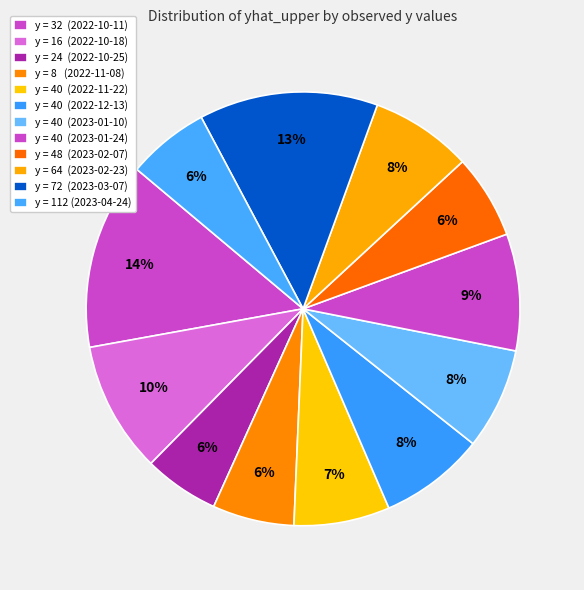

Rank the categories by value from highest to lowest.

y=32 (2022-10-11), y=72 (2023-03-07), y=16 (2022-10-18), y=40 (2023-01-24), y=40 (2022-12-13), y=64 (2023-02-23), y=40 (2023-01-10), y=40 (2022-11-22), y=48 (2023-02-07), y=112 (2023-04-24), y=8 (2022-11-08), y=24 (2022-10-25)